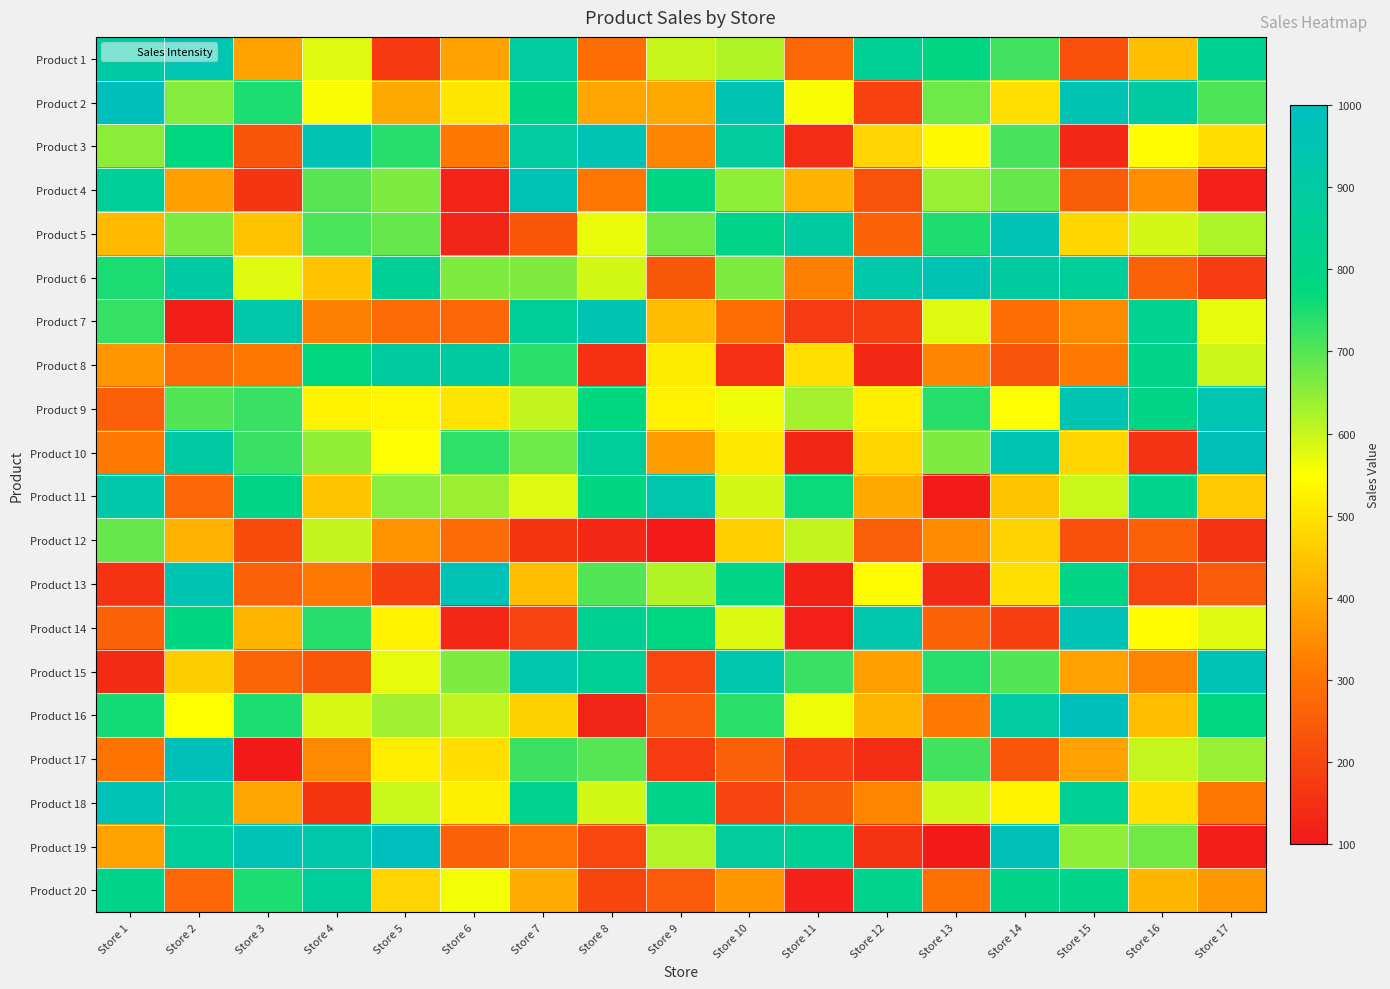

Reading left to right, what are all the values shown in this chart?

Product 1: Store 1=900	Store 2=946	Store 3=388	Store 4=579	Store 5=172	Store 6=385	Store 7=895	Store 8=287	Store 9=598	Store 10=619	Store 11=270	Store 12=855	Store 13=793	Store 14=718	Store 15=224	Store 16=439	Store 17=837
Product 2: Store 1=990	Store 2=658	Store 3=750	Store 4=557	Store 5=398	Store 6=509	Store 7=795	Store 8=393	Store 9=399	Store 10=960	Store 11=556	Store 12=190	Store 13=678	Store 14=494	Store 15=963	Store 16=891	Store 17=706
Product 3: Store 1=651	Store 2=777	Store 3=233	Store 4=958	Store 5=740	Store 6=310	Store 7=896	Store 8=957	Store 9=337	Store 10=879	Store 11=140	Store 12=476	Store 13=538	Store 14=711	Store 15=134	Store 16=546	Store 17=492
Product 4: Store 1=867	Store 2=382	Store 3=161	Store 4=697	Store 5=663	Store 6=126	Store 7=966	Store 8=304	Store 9=791	Store 10=649	Store 11=417	Store 12=225	Store 13=641	Store 14=684	Store 15=251	Store 16=353	Store 17=118
Product 5: Store 1=430	Store 2=663	Store 3=446	Store 4=707	Store 5=685	Store 6=128	Store 7=238	Store 8=568	Store 9=675	Store 10=816	Store 11=897	Store 12=265	Store 13=747	Store 14=967	Store 15=481	Store 16=587	Store 17=621
Product 6: Store 1=752	Store 2=905	Store 3=577	Store 4=446	Store 5=851	Store 6=663	Store 7=662	Store 8=590	Store 9=240	Store 10=664	Store 11=323	Store 12=922	Store 13=959	Store 14=890	Store 15=862	Store 16=259	Store 17=179
Product 7: Store 1=726	Store 2=114	Store 3=921	Store 4=323	Store 5=281	Store 6=272	Store 7=867	Store 8=951	Store 9=433	Store 10=288	Store 11=173	Store 12=183	Store 13=577	Store 14=287	Store 15=346	Store 16=832	Store 17=571
Product 8: Store 1=366	Store 2=281	Store 3=309	Store 4=776	Store 5=891	Store 6=891	Store 7=738	Store 8=151	Store 9=516	Store 10=148	Store 11=495	Store 12=133	Store 13=338	Store 14=228	Store 15=315	Store 16=811	Store 17=594
Product 9: Store 1=255	Store 2=702	Store 3=725	Store 4=529	Store 5=533	Store 6=503	Store 7=604	Store 8=775	Store 9=527	Store 10=563	Store 11=630	Store 12=520	Store 13=739	Store 14=552	Store 15=953	Store 16=799	Store 17=947
Product 10: Store 1=312	Store 2=902	Store 3=725	Store 4=645	Store 5=553	Store 6=734	Store 7=677	Store 8=878	Store 9=379	Store 10=511	Store 11=129	Store 12=478	Store 13=664	Store 14=953	Store 15=477	Store 16=156	Store 17=982
Product 11: Store 1=920	Store 2=271	Store 3=803	Store 4=448	Store 5=655	Store 6=639	Store 7=579	Store 8=785	Store 9=930	Store 10=588	Store 11=766	Store 12=398	Store 13=106	Store 14=448	Store 15=596	Store 16=820	Store 17=455
Product 12: Store 1=685	Store 2=415	Store 3=213	Store 4=603	Store 5=361	Store 6=278	Store 7=160	Store 8=134	Store 9=105	Store 10=466	Store 11=603	Store 12=255	Store 13=349	Store 14=473	Store 15=223	Store 16=259	Store 17=155
Product 13: Store 1=158	Store 2=951	Store 3=261	Store 4=311	Store 5=187	Store 6=973	Store 7=435	Store 8=702	Store 9=618	Store 10=799	Store 11=120	Store 12=546	Store 13=142	Store 14=494	Store 15=807	Store 16=196	Store 17=247
Product 14: Store 1=262	Store 2=784	Store 3=421	Store 4=741	Store 5=526	Store 6=133	Store 7=193	Store 8=839	Store 9=783	Store 10=581	Store 11=116	Store 12=934	Store 13=264	Store 14=186	Store 15=973	Store 16=546	Store 17=578
Product 15: Store 1=142	Store 2=464	Store 3=267	Store 4=234	Store 5=571	Store 6=663	Store 7=935	Store 8=853	Store 9=199	Store 10=937	Store 11=725	Store 12=382	Store 13=740	Store 14=702	Store 15=386	Store 16=334	Store 17=972
Product 16: Store 1=756	Store 2=549	Store 3=750	Store 4=586	Store 5=635	Store 6=606	Store 7=468	Store 8=128	Store 9=243	Store 10=736	Store 11=565	Store 12=422	Store 13=315	Store 14=893	Store 15=986	Store 16=435	Store 17=778
Product 17: Store 1=300	Store 2=984	Store 3=100	Store 4=346	Store 5=519	Store 6=493	Store 7=721	Store 8=698	Store 9=174	Store 10=256	Store 11=179	Store 12=147	Store 13=716	Store 14=234	Store 15=385	Store 16=601	Store 17=641
Product 18: Store 1=968	Store 2=881	Store 3=396	Store 4=161	Store 5=597	Store 6=523	Store 7=824	Store 8=590	Store 9=817	Store 10=194	Store 11=241	Store 12=340	Store 13=591	Store 14=528	Store 15=848	Store 16=494	Store 17=305
Product 19: Store 1=387	Store 2=869	Store 3=967	Store 4=921	Store 5=994	Store 6=261	Store 7=297	Store 8=199	Store 9=616	Store 10=880	Store 11=850	Store 12=159	Store 13=100	Store 14=976	Store 15=649	Store 16=676	Store 17=111
Product 20: Store 1=815	Store 2=270	Store 3=749	Store 4=877	Store 5=476	Store 6=562	Store 7=404	Store 8=198	Store 9=244	Store 10=366	Store 11=118	Store 12=819	Store 13=292	Store 14=817	Store 15=809	Store 16=422	Store 17=368